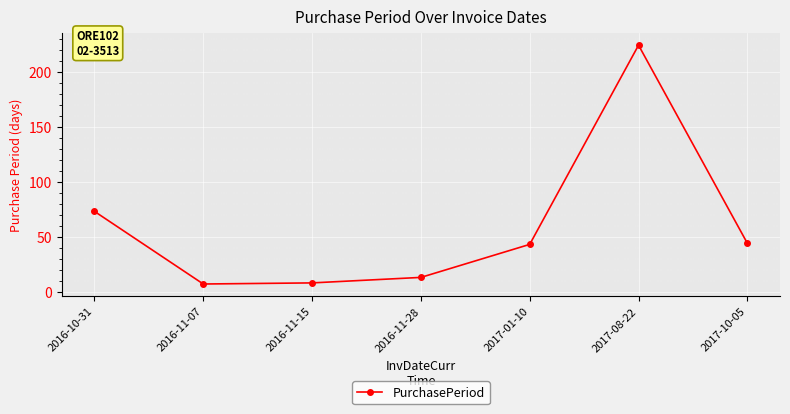

What is the sum of the values at 2016-11-07 and 2016-11-15?

15